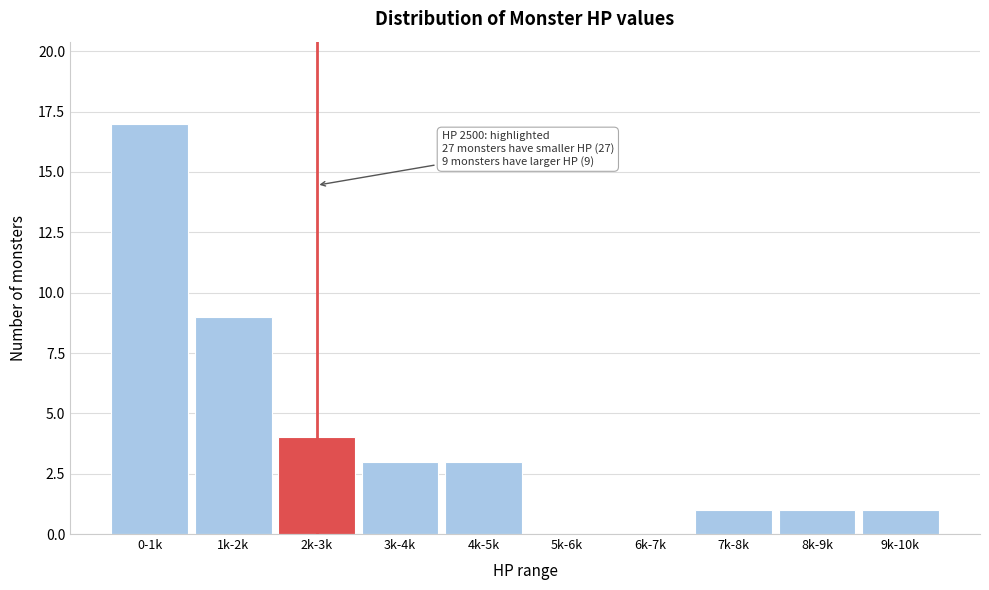

Reading left to right, extract all data points from this chart.

0-1k=17	1k-2k=9	2k-3k=4	3k-4k=3	4k-5k=3	5k-6k=0	6k-7k=0	7k-8k=1	8k-9k=1	9k-10k=1